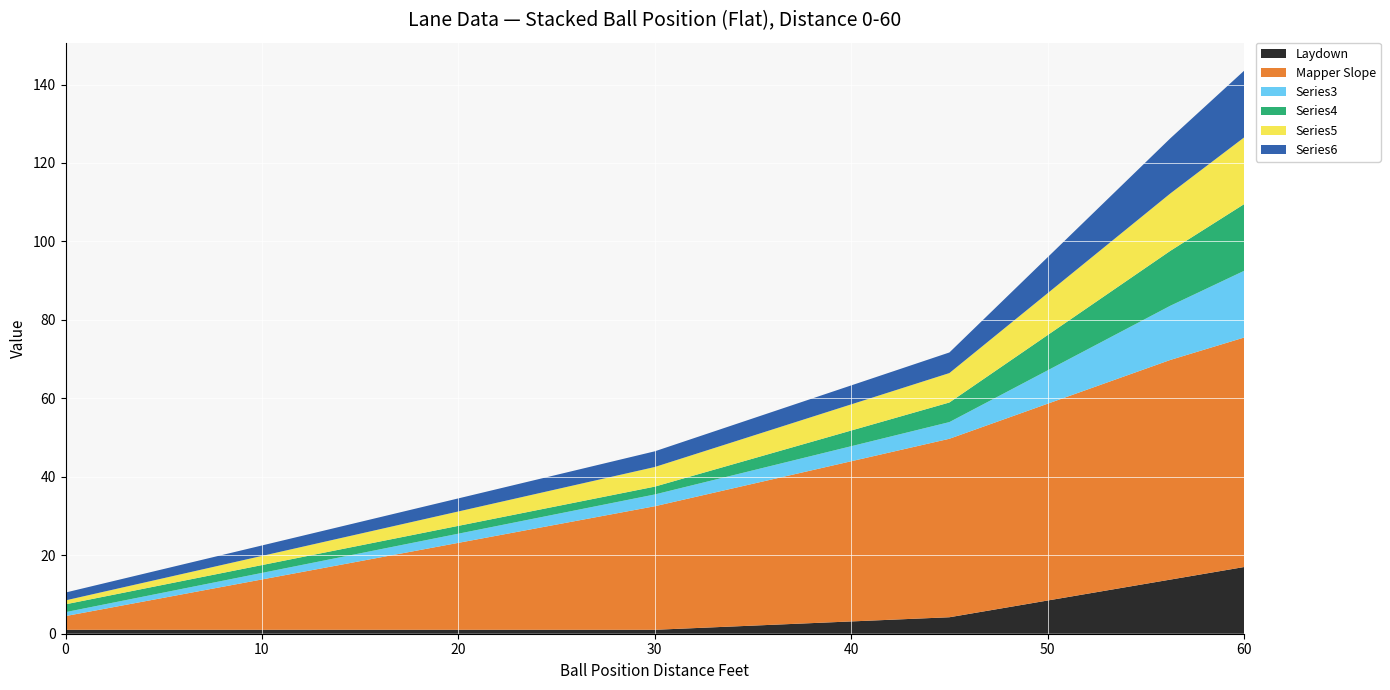

Reading right to left, transcribe all the data shown in this chart.

Laydown: 60=17.0	56.25=13.8	52.5=10.6	48.75=7.4	45=4.2	41.25=3.4	37.5=2.6	33.75=1.8	30=1.0	26.25=1.0	22.5=1.0	18.75=1.0	15=1.0	11.25=1.0	7.5=1.0	3.75=1.0	0=1.0
Mapper Slope: 60=58.5	56.25=56.0	52.5=52.5	48.75=49.0	45=45.5	41.25=42.0	37.5=38.5	33.75=35.0	30=31.5	26.25=28.0	22.5=24.5	18.75=21.0	15=17.5	11.25=14.0	7.5=10.5	3.75=7.0	0=3.5
Series3: 60=17.0	56.25=13.8	52.5=10.6	48.75=7.4	45=4.2	41.25=3.9	37.5=3.6	33.75=3.3	30=3.0	26.25=2.8	22.5=2.5	18.75=2.2	15=2.0	11.25=1.8	7.5=1.5	3.75=1.2	0=1.0
Series4: 60=17.0	56.25=14.0	52.5=11.0	48.75=8.0	45=5.0	41.25=4.2	37.5=3.5	33.75=2.8	30=2.0	26.25=2.0	22.5=2.0	18.75=2.0	15=2.0	11.25=2.0	7.5=2.0	3.75=2.0	0=2.0
Series5: 60=17.0	56.25=14.6	52.5=12.2	48.75=9.9	45=7.5	41.25=6.9	37.5=6.2	33.75=5.6	30=5.0	26.25=4.5	22.5=4.0	18.75=3.5	15=3.0	11.25=2.5	7.5=2.0	3.75=1.5	0=1.0
Series6: 60=17.0	56.25=14.1	52.5=11.1	48.75=8.2	45=5.2	41.25=4.9	37.5=4.6	33.75=4.3	30=4.0	26.25=3.8	22.5=3.5	18.75=3.2	15=3.0	11.25=2.8	7.5=2.5	3.75=2.2	0=2.0